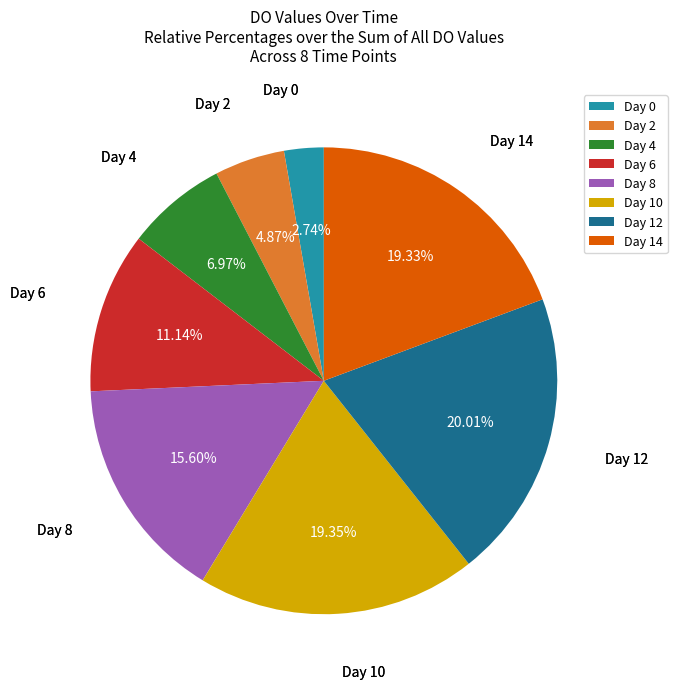

Do Day 0 and Day 10 together represent more than half of the pie?

No